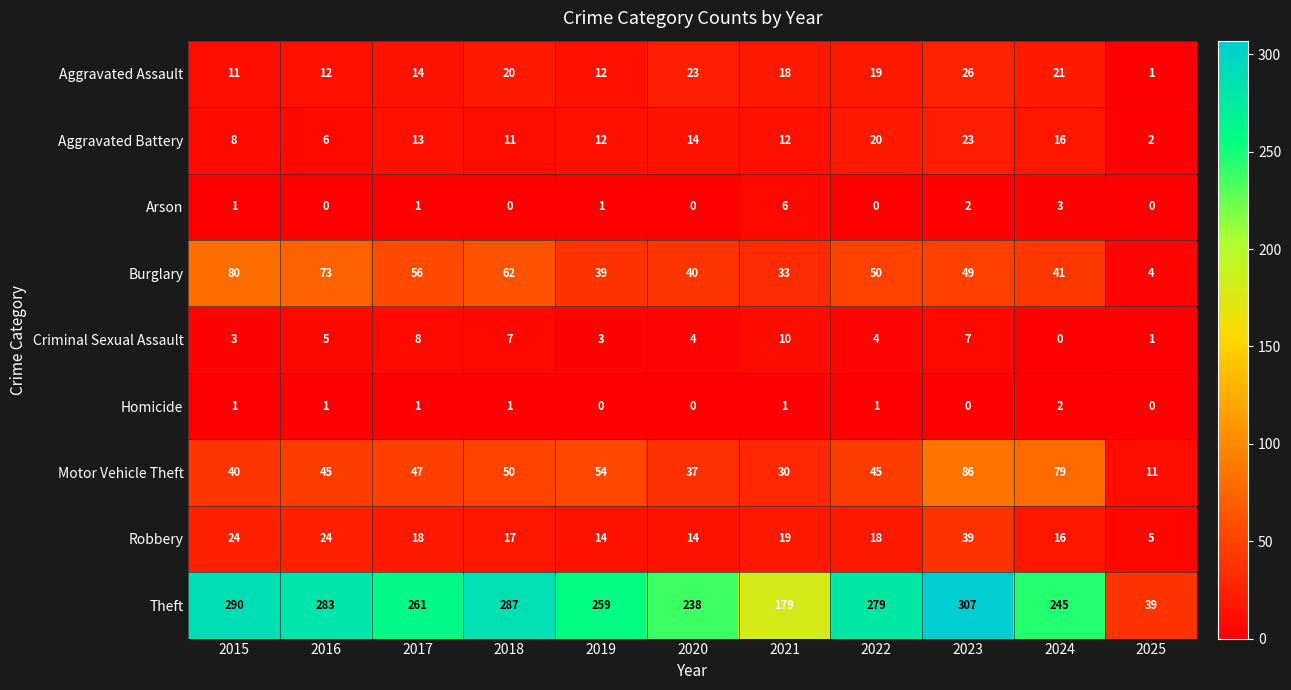

Which series changed the most between 2017 and 2019?

Burglary